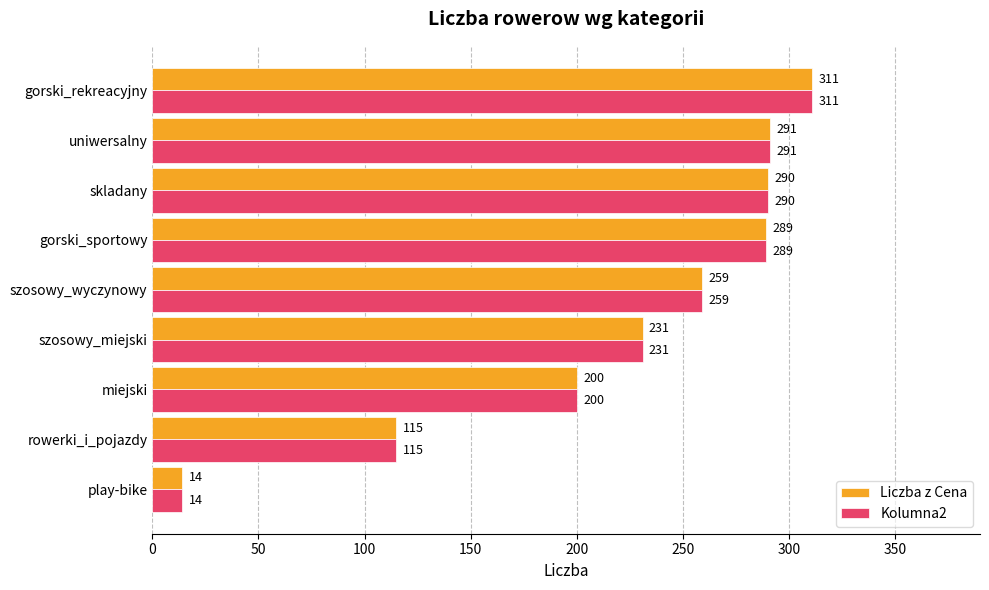

True or false: Liczba z Cena has a value of 259 at szosowy_wyczynowy.

True